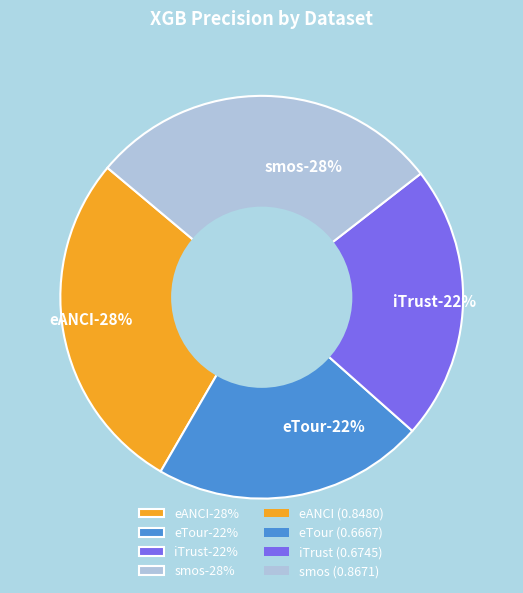

Rank the categories by value from lowest to highest.

eTour, iTrust, eANCI, smos